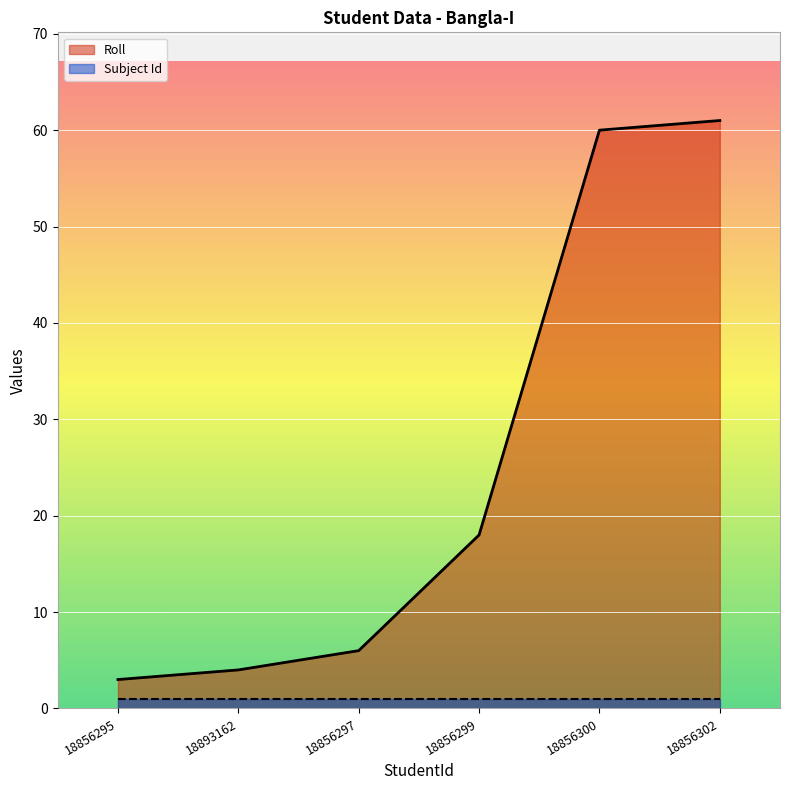

What position from the left is 18856299?

4